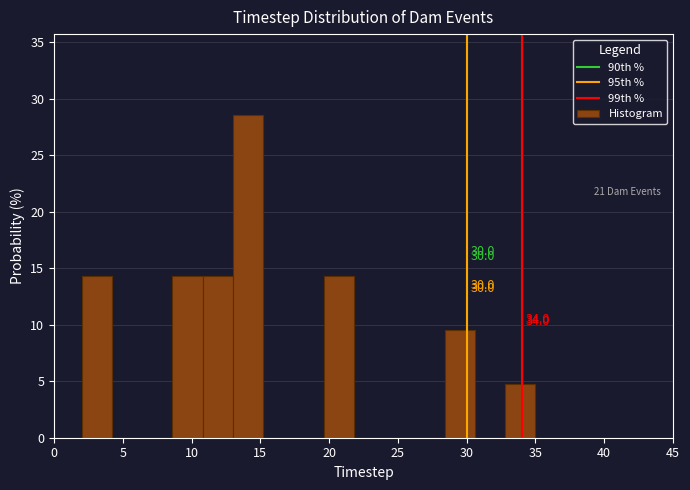

Over which range of the x-axis is the bar tallest?

13.0 to 15.2